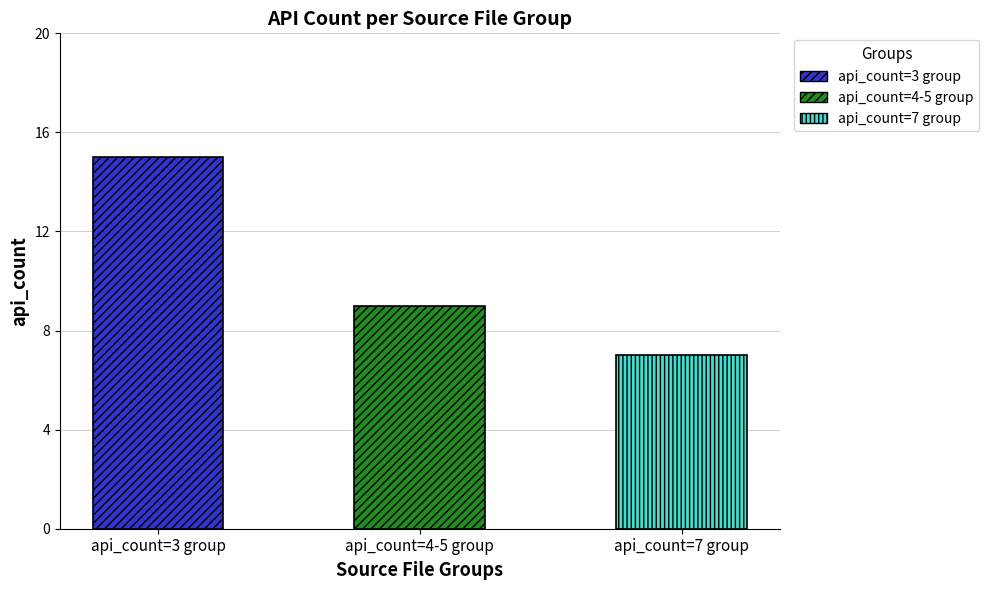

Are the bars grouped side by side (vs. stacked)?

No